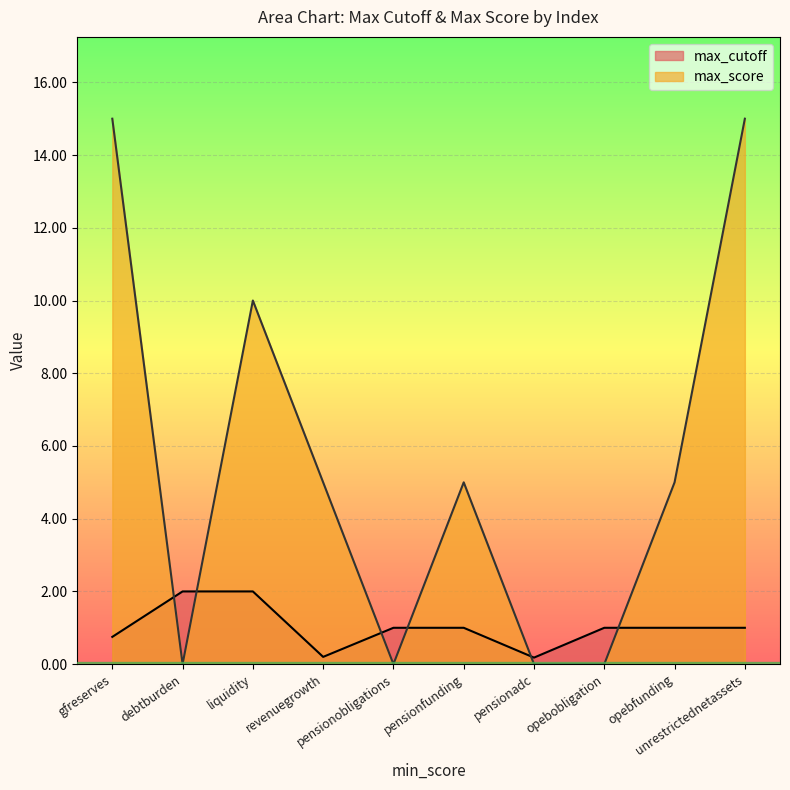

Is it true that max_score equals 0.0 at opebobligation?

True